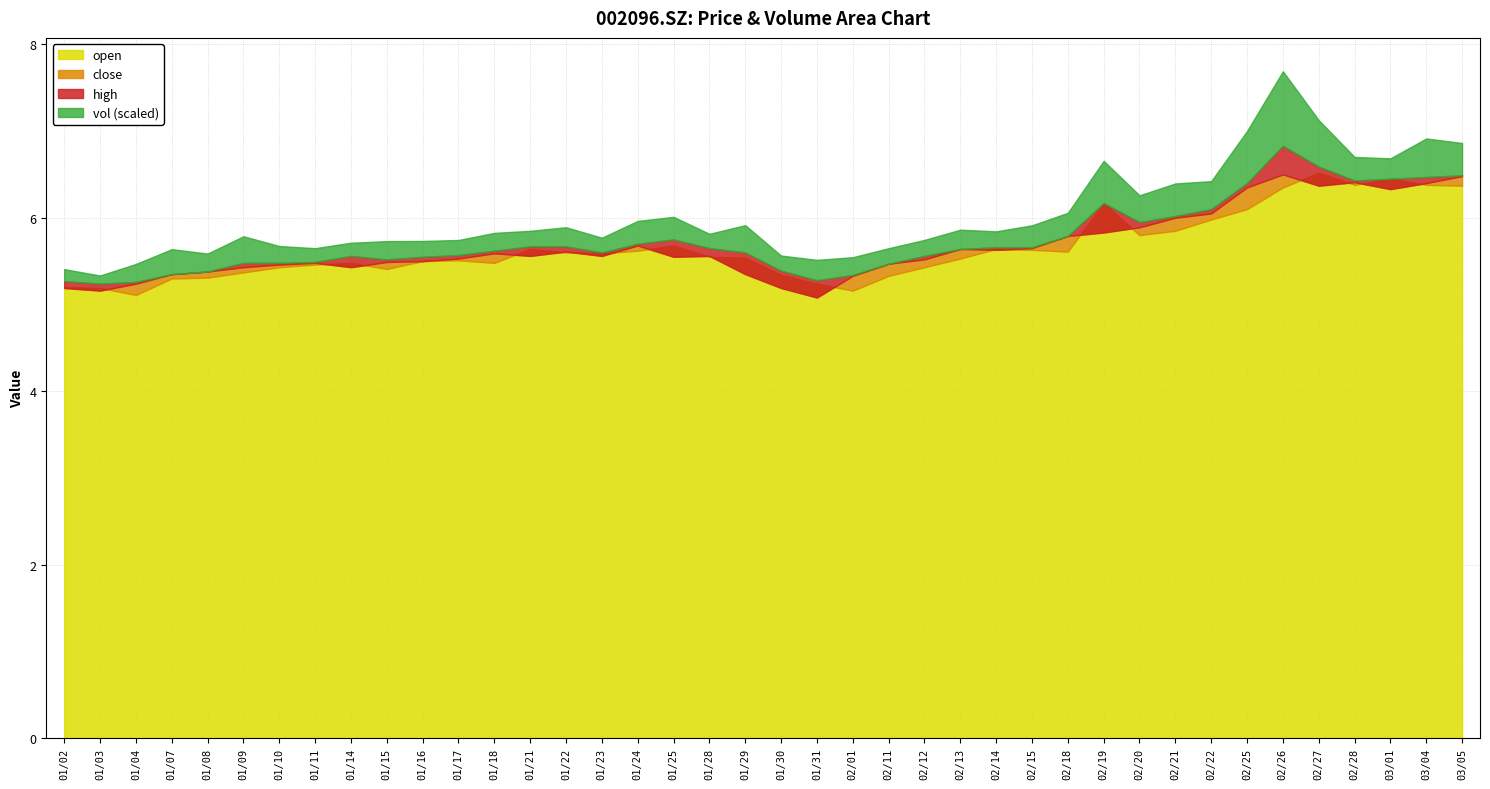

What is the highest value of the open series?

6.5